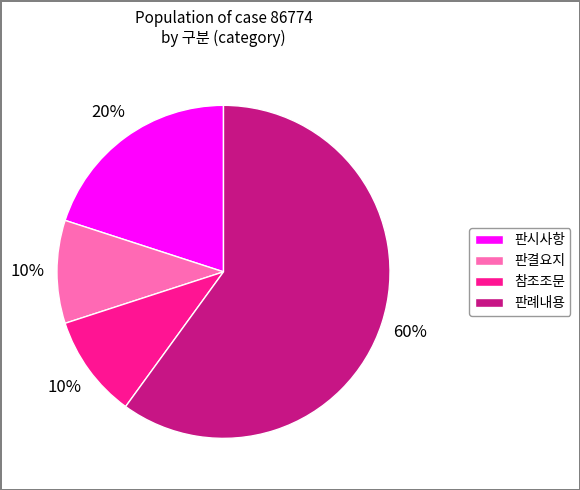

How many slices are in this pie chart?

4